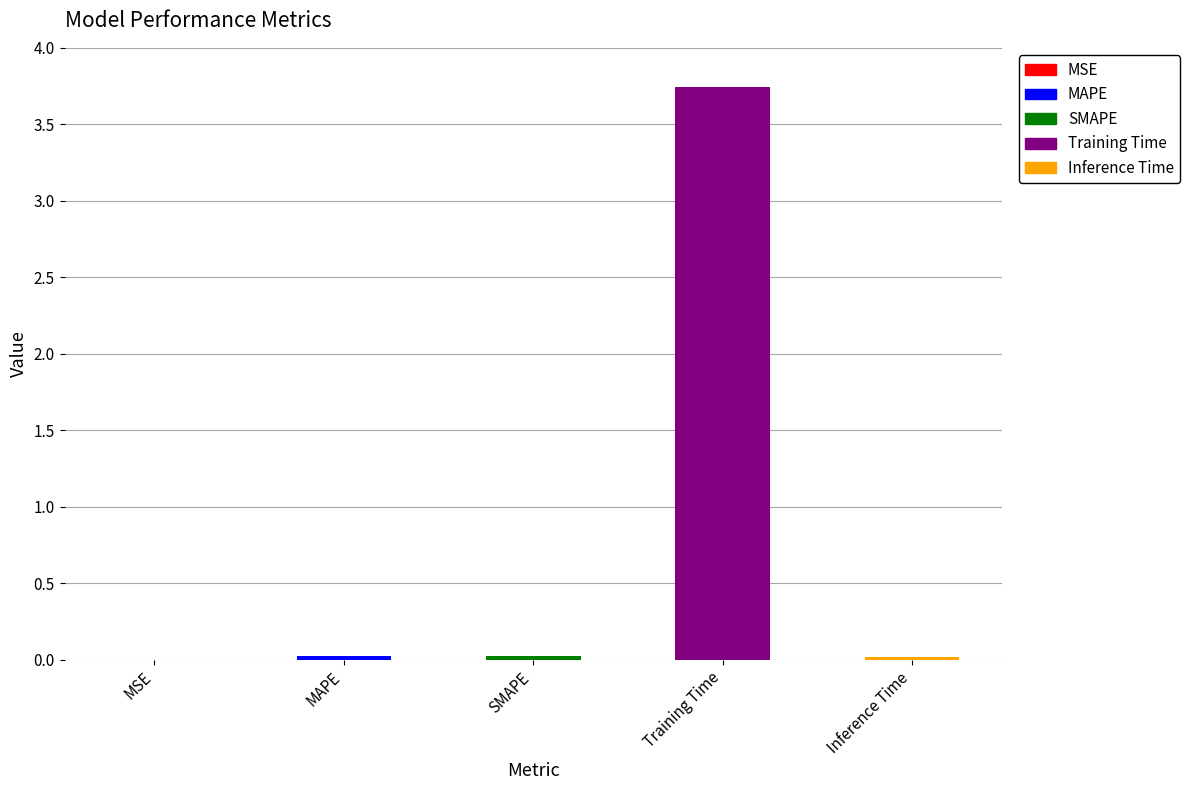

Is it true that the value at Training Time is 2.4?

False